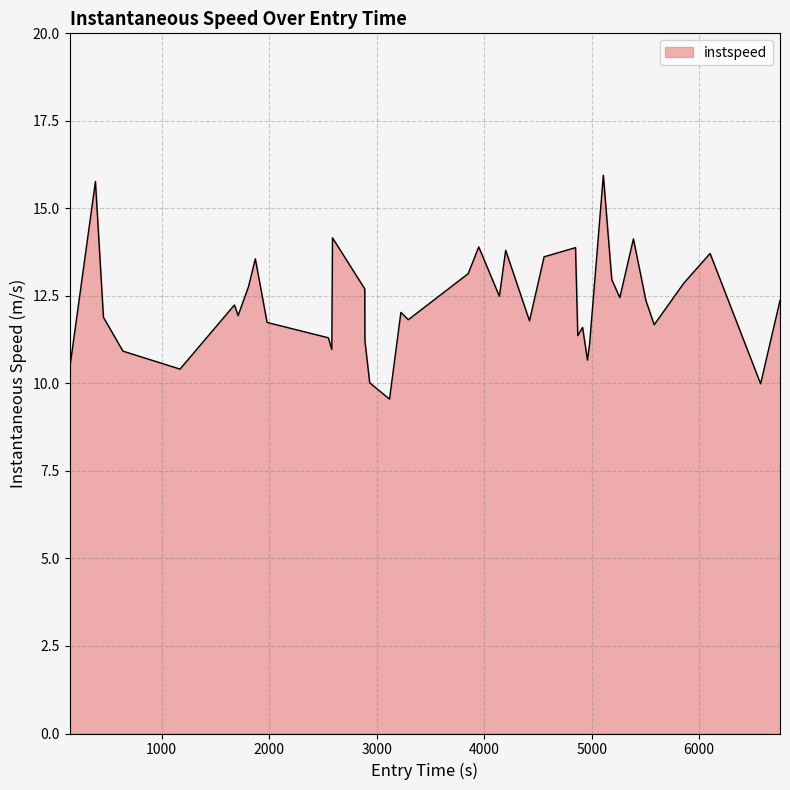

What is the difference between the maximum and minimum values?

6.4